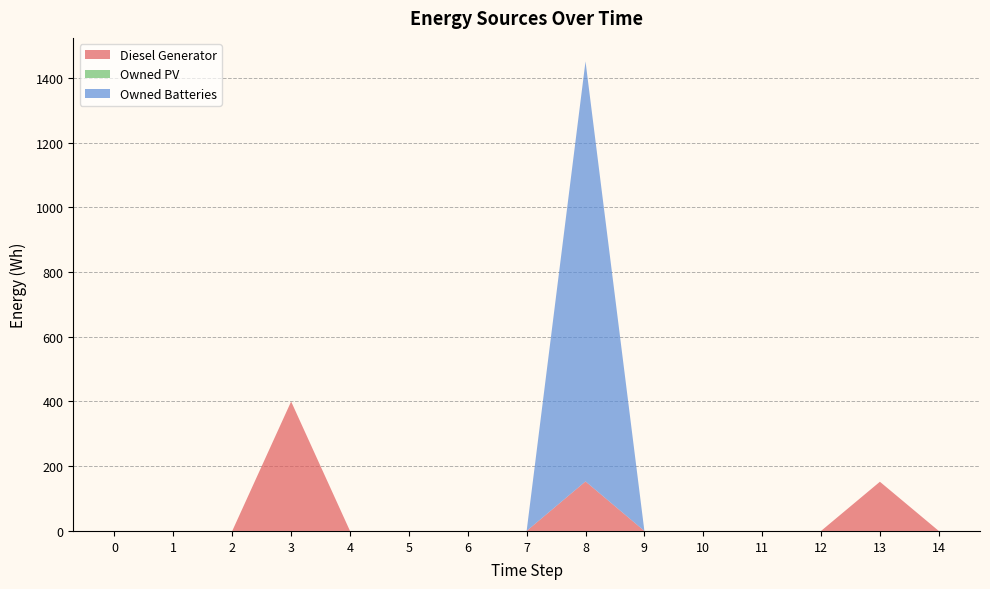

Reading right to left, transcribe all the data shown in this chart.

Diesel Generator: 0	152	0	0	0	0	153	0	0	0	0	400	0	0	0
Owned PV: 0	0	0	0	0	0	0	0	0	0	0	0	0	0	0
Owned Batteries: 0	0	0	0	0	0	1298	0	0	0	0	0	0	0	0